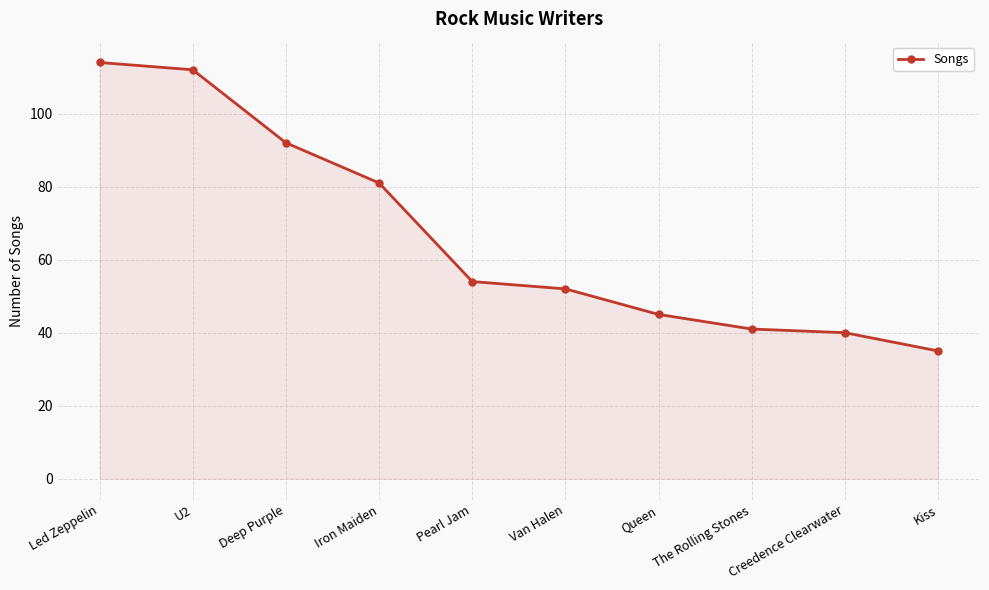

Count the number of data series in this chart.

1